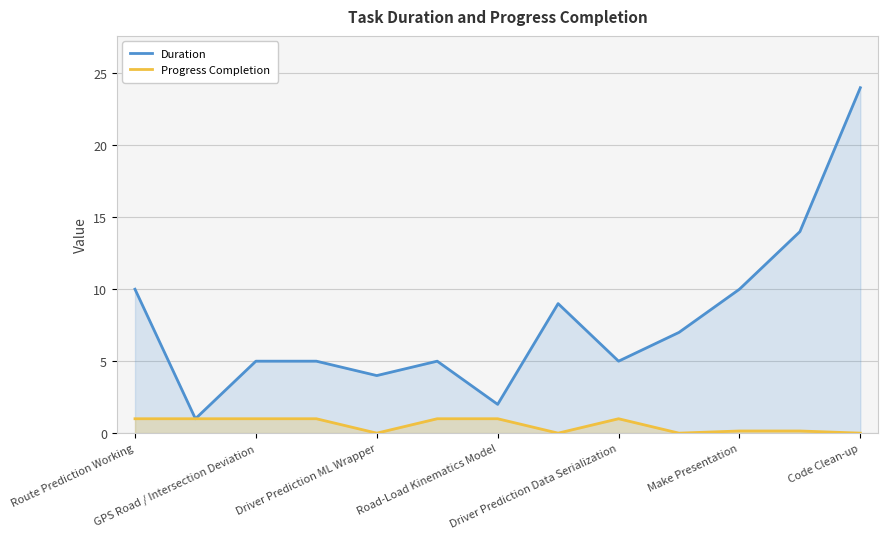

How many values in the Progress Completion series are below 1?

6